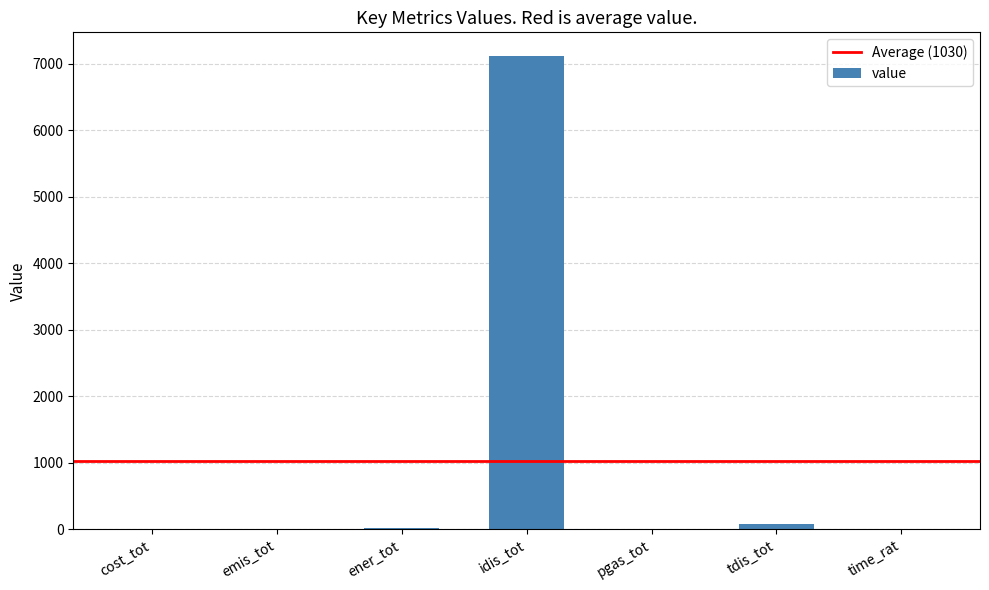

True or false: the data shows 7118.6 at idis_tot.

True